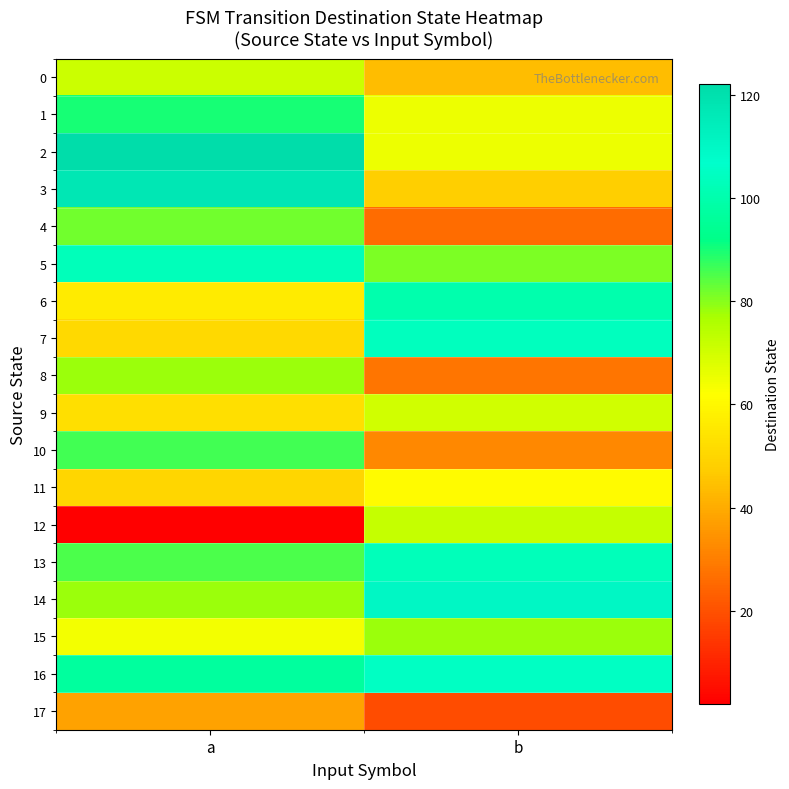

At b, list the series in order from smallest to largest.

17, 4, 8, 10, 0, 3, 11, 1, 2, 9, 12, 15, 5, 6, 13, 7, 16, 14